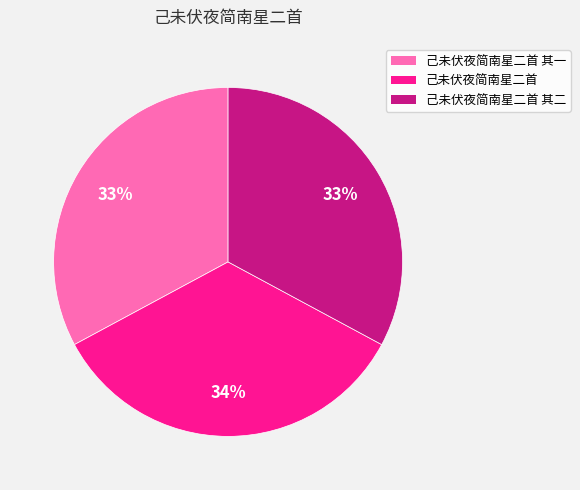

How many segments does this pie chart have?

3